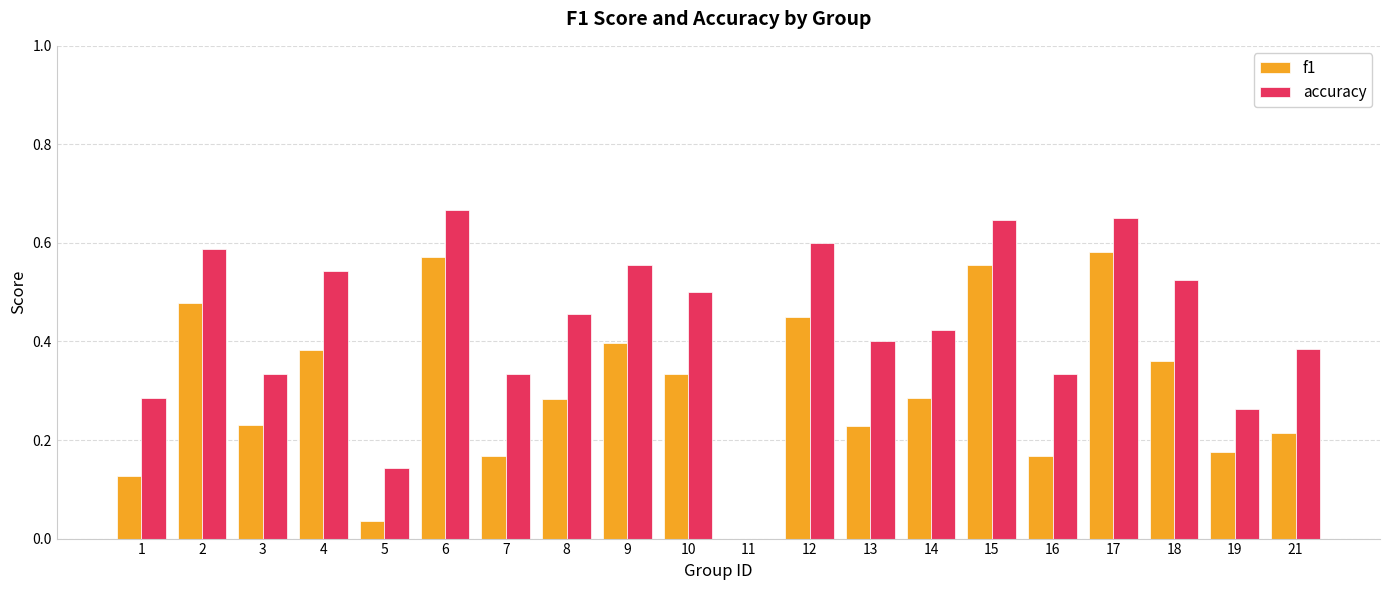

Which series has the largest total across all categories?

accuracy